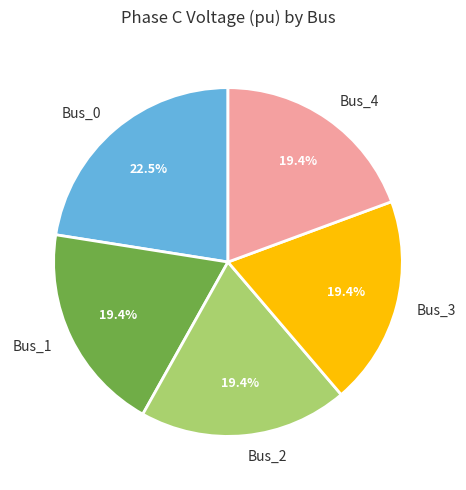

Which category has the biggest portion of the pie?

Bus_0